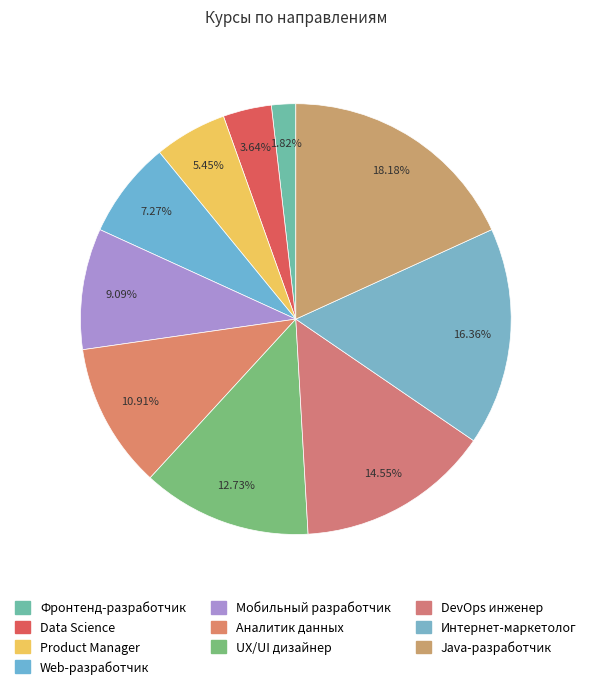

Which slice is the smallest?

Фронтенд-разработчик